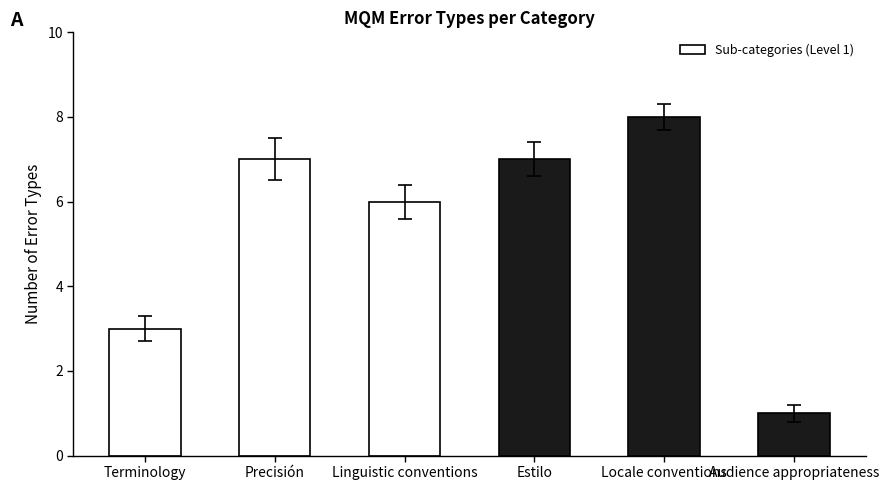

What is the difference between the maximum and minimum values?

7